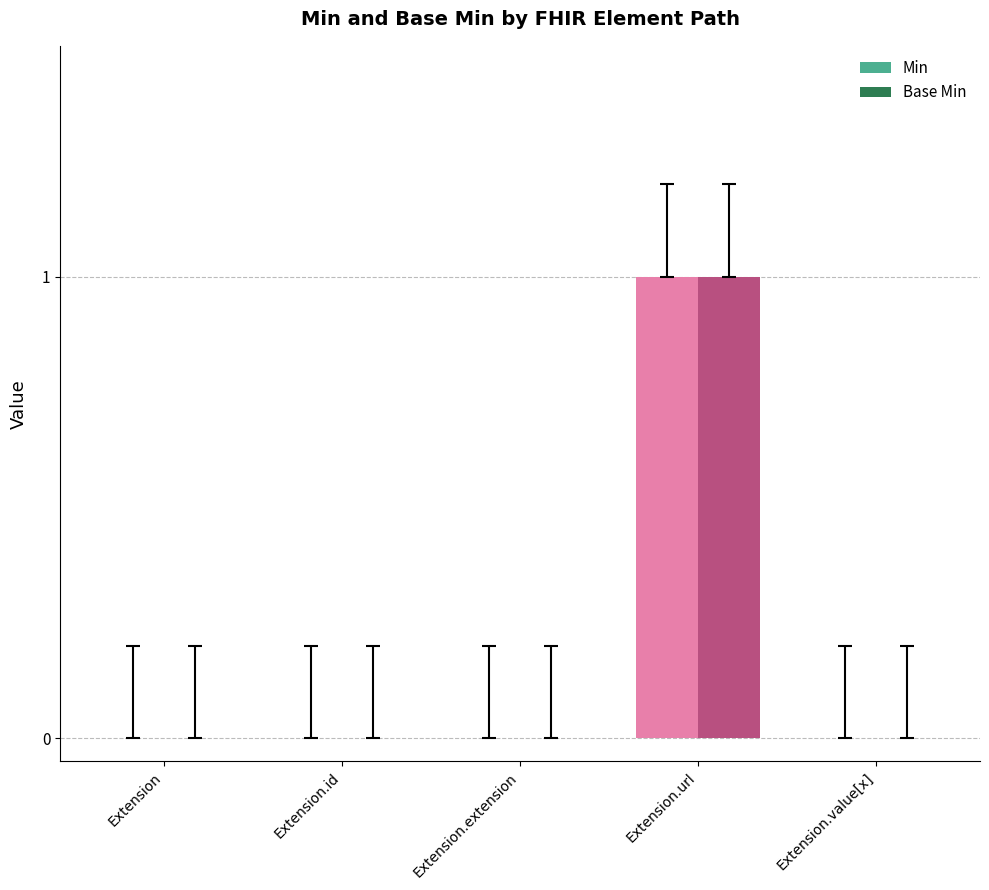

Are the bars horizontal?

No